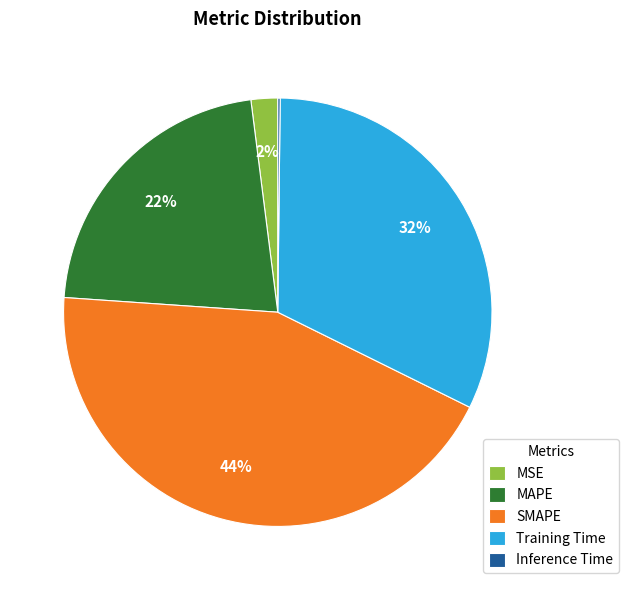

Is the sum of Training Time and MAPE greater than half?

Yes